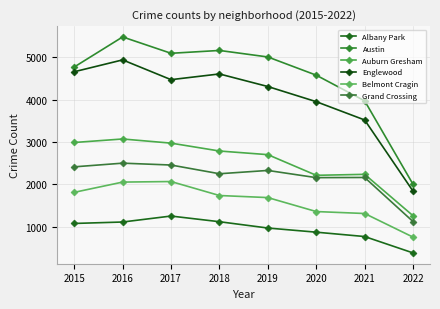

What is the difference between the highest and lowest values at 2019?

4040